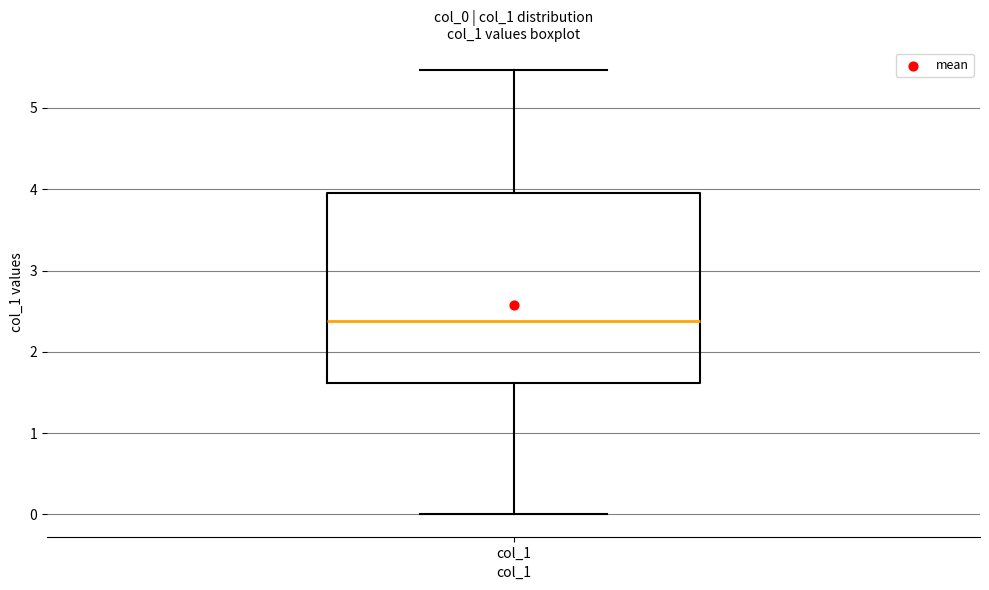

Where is the upper edge of the box for col_1 on the y-axis? The values are not printed on the chart, so give them approximately, as read against the axis.

4.0